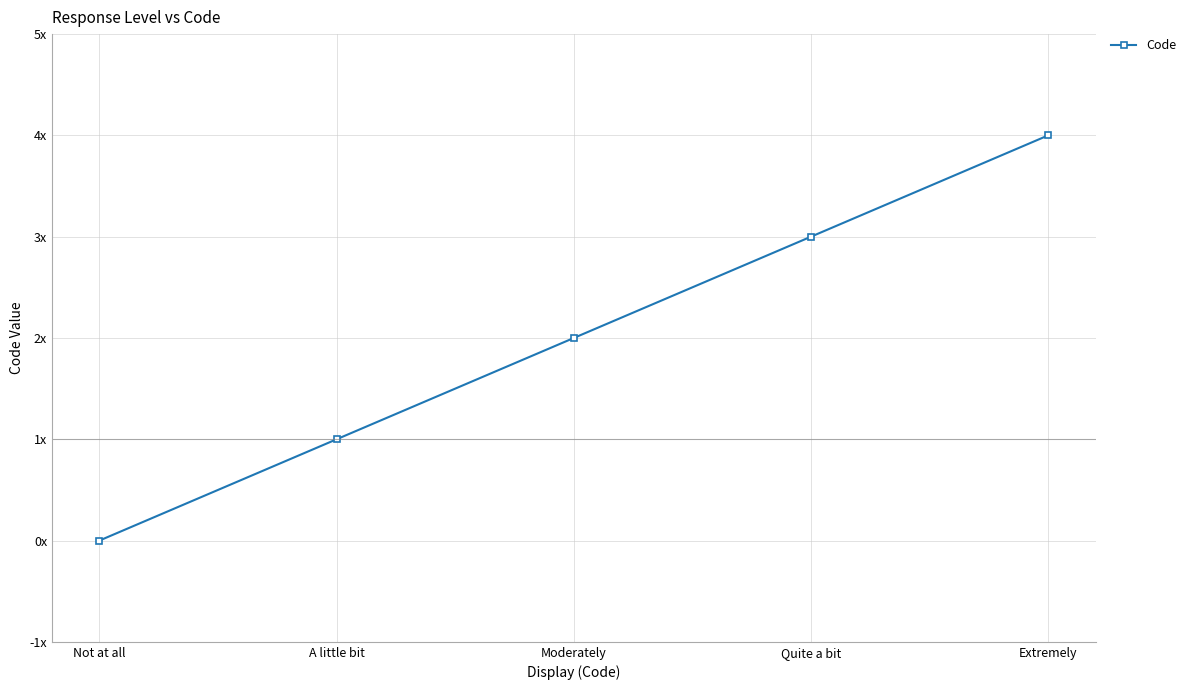

Reading right to left, extract all data points from this chart.

Extremely=4	Quite a bit=3	Moderately=2	A little bit=1	Not at all=0